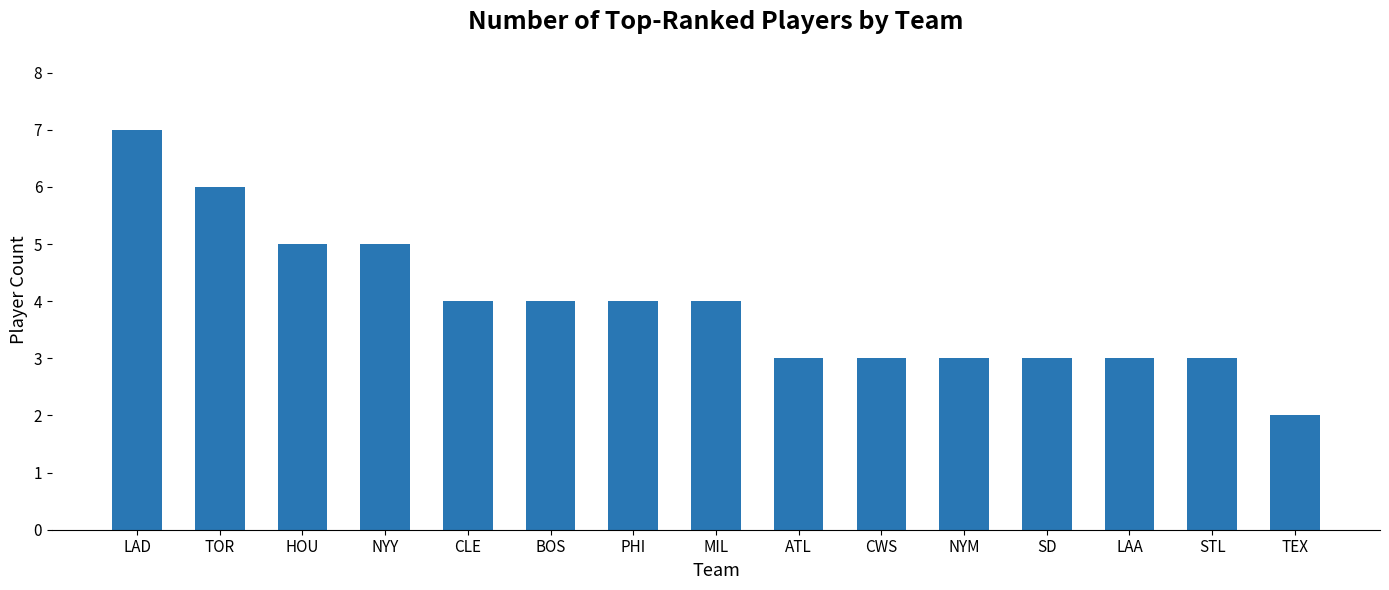

Which label corresponds to the smallest value in the chart?

TEX